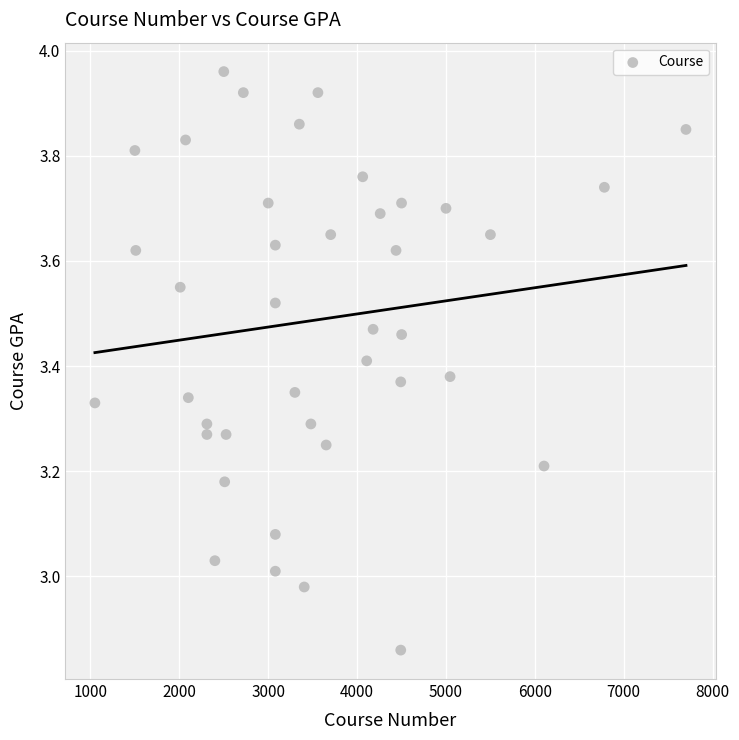

What is the range of X values (max minus min)?

6650.0